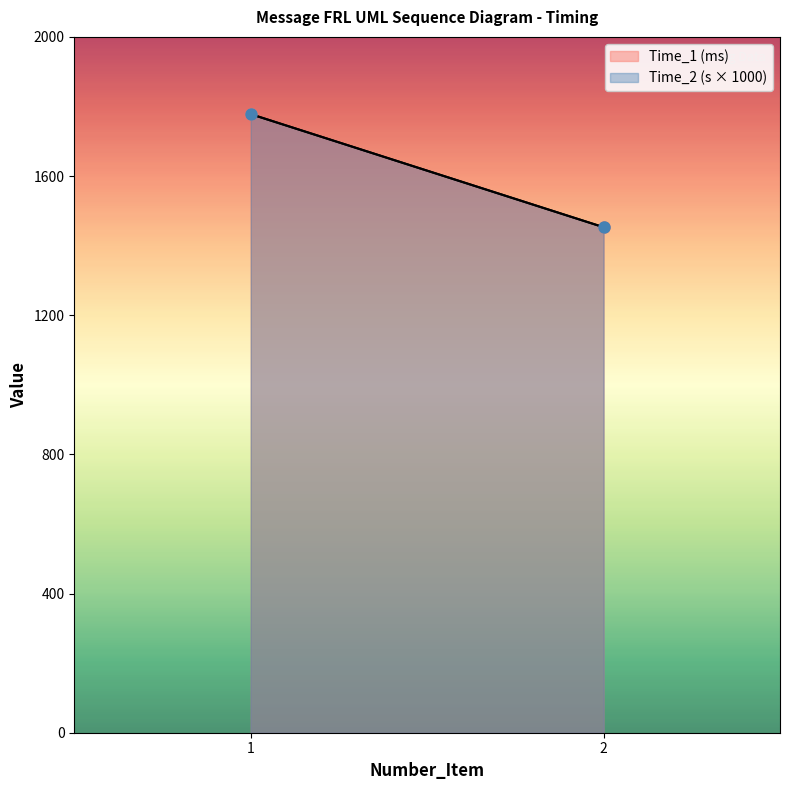

Which category has the highest value in the Time_2 series?

1